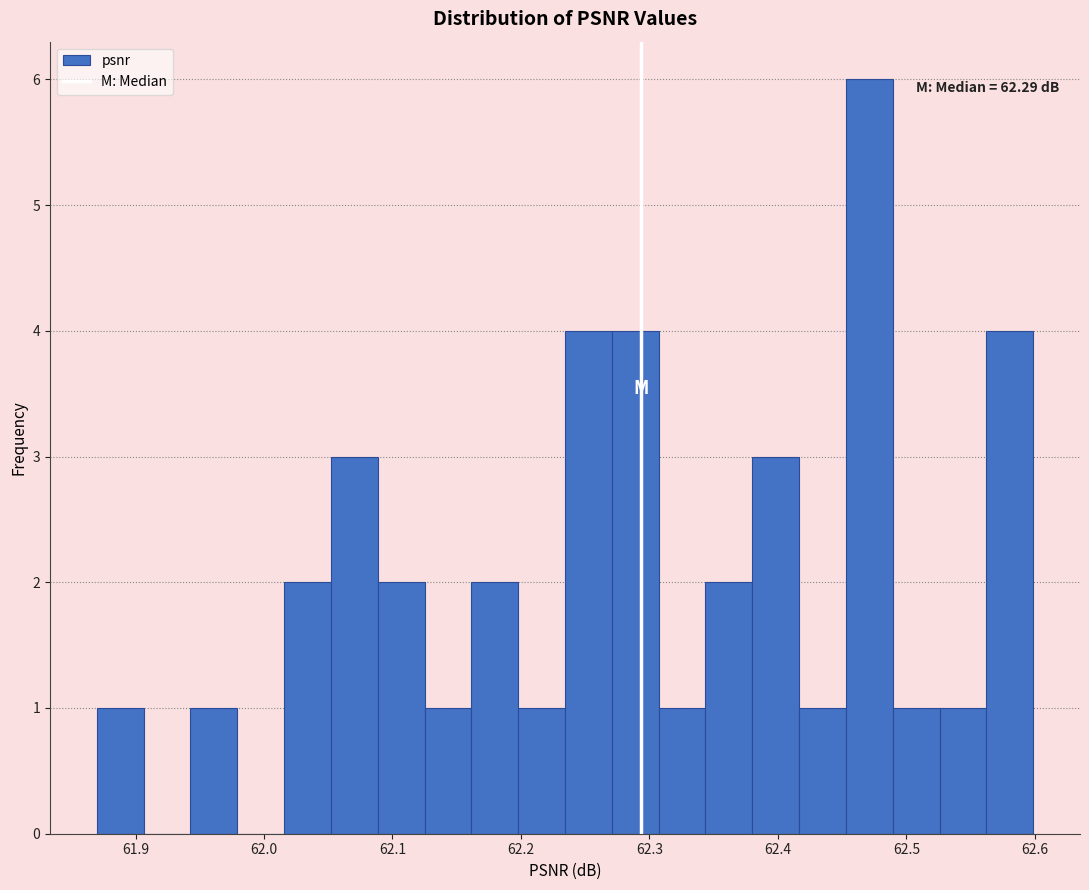

Around what value on the x-axis is the tallest bar? Give the approximate position of its centre, as read against the axis.

62.47